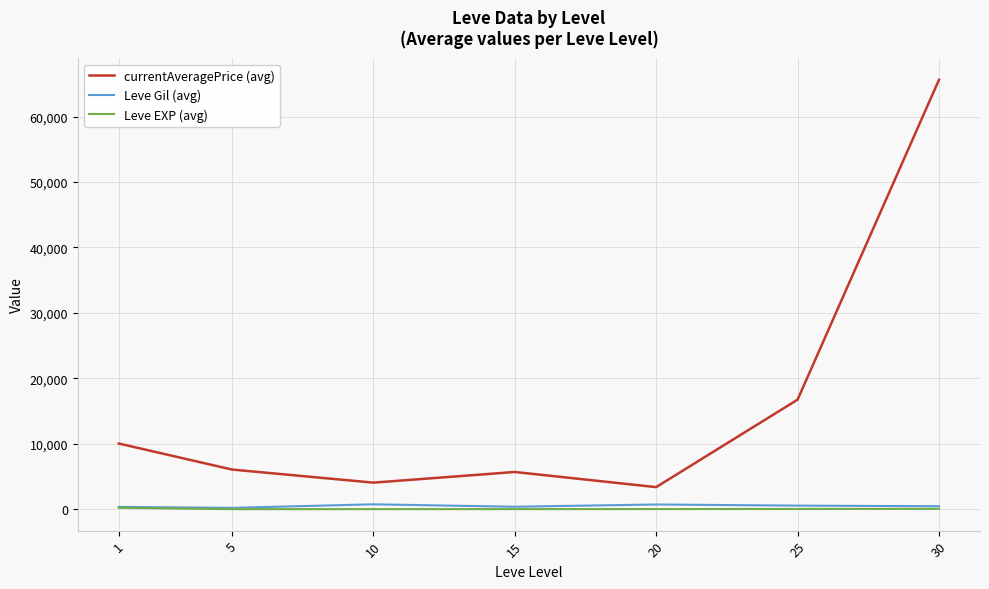

True or false: Leve EXP (avg) and currentAveragePrice (avg) cross at least once.

False